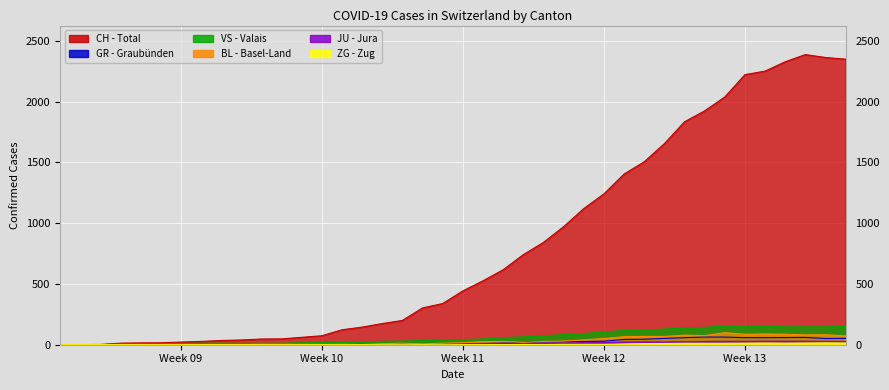

What is the difference between the second highest and second lowest values in the JU series?

29